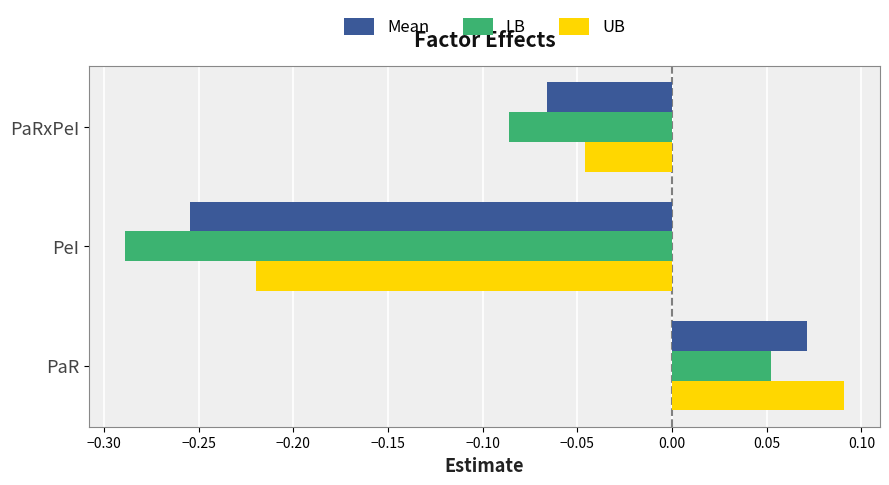

What are all the series names shown in the legend?

Mean, LB, UB